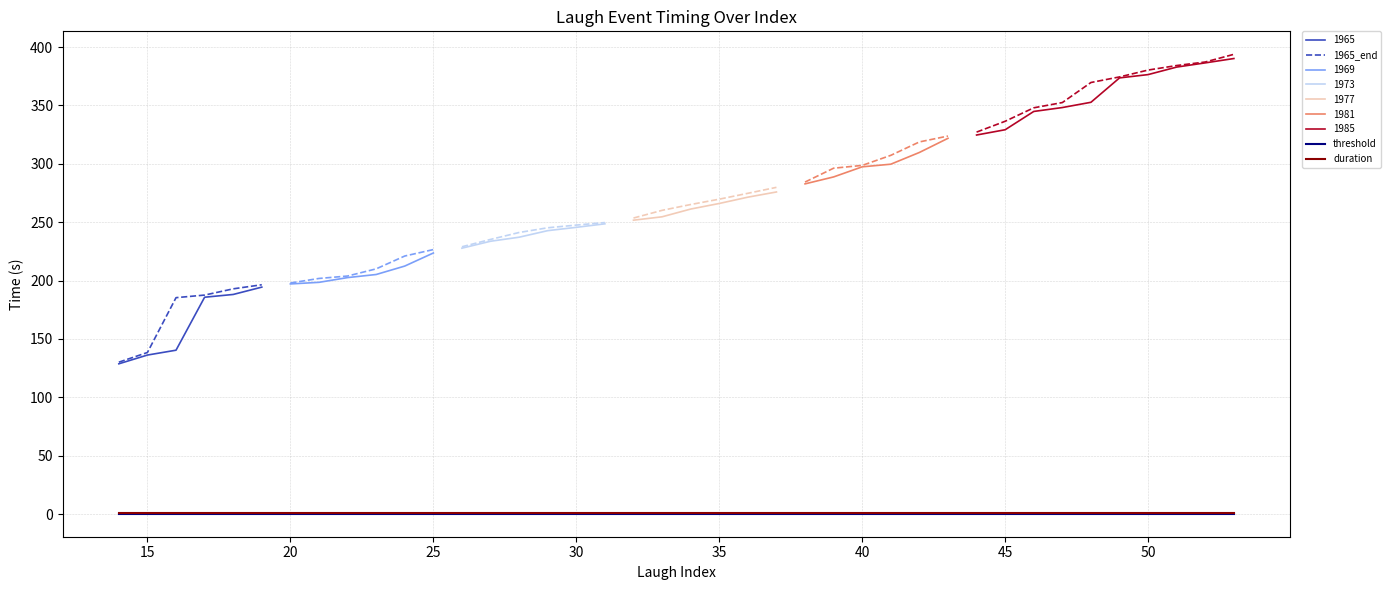

What is the total value across all series at 31?

499.3